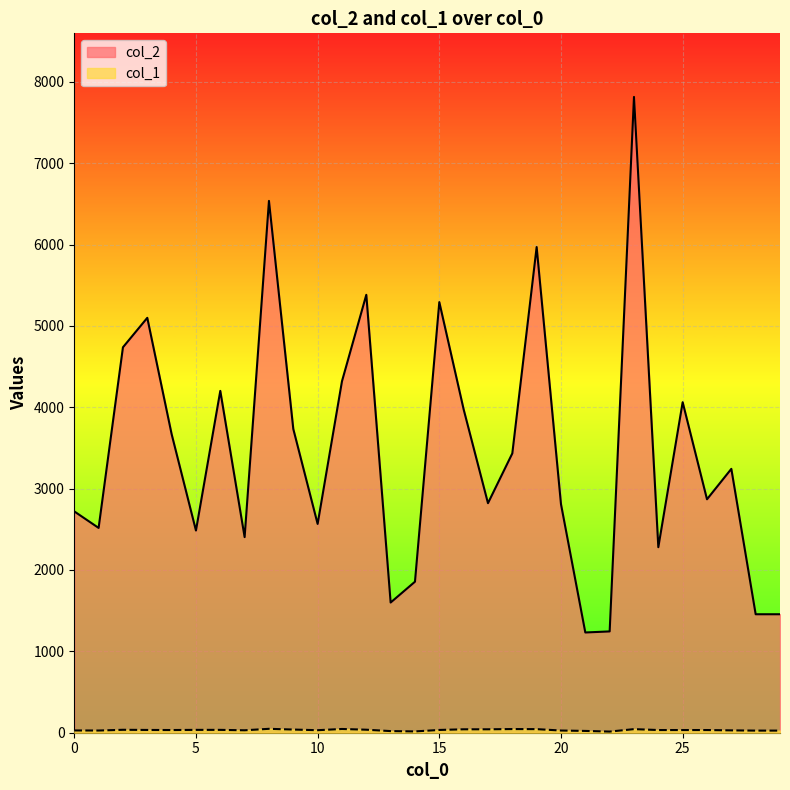

At how many categories does at least one series exceed 4102?

9